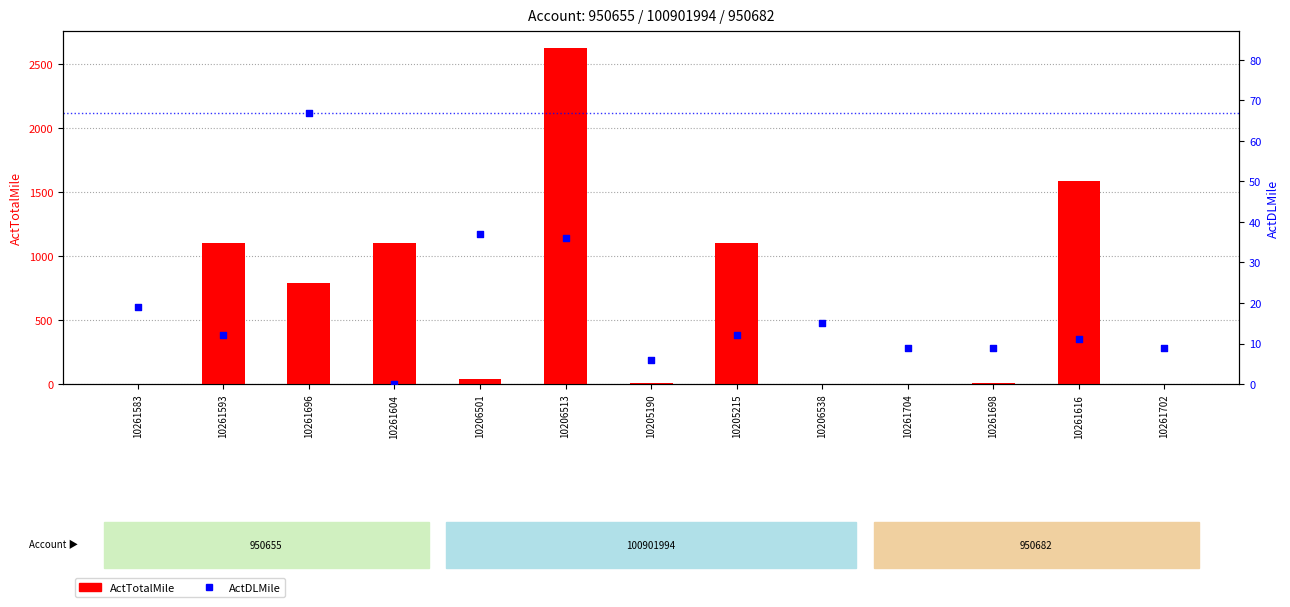

What is the total value across all series at 10261616?

1596